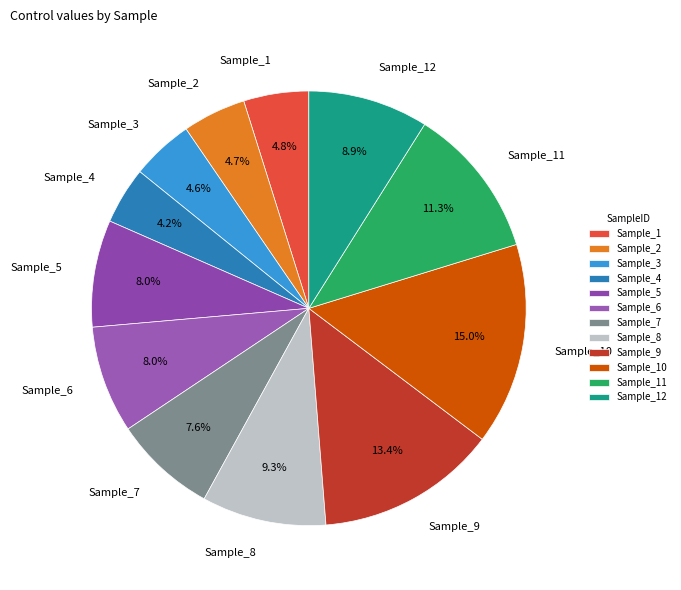

To the nearest percent, what portion does Sample_4 represent?

4%